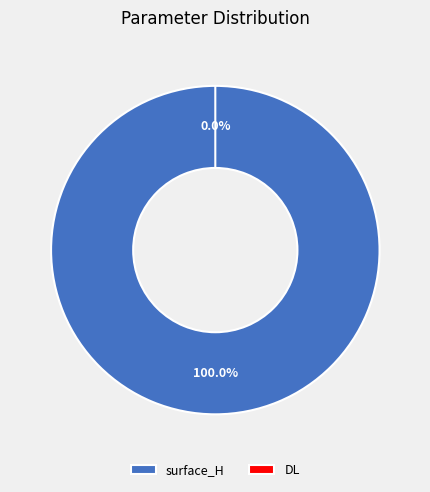

How many slices are in this pie chart?

2